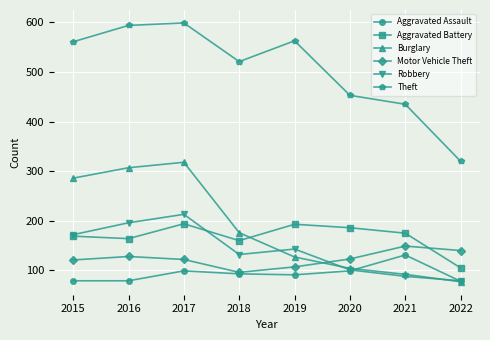

Which series has the widest spread of values?

Theft